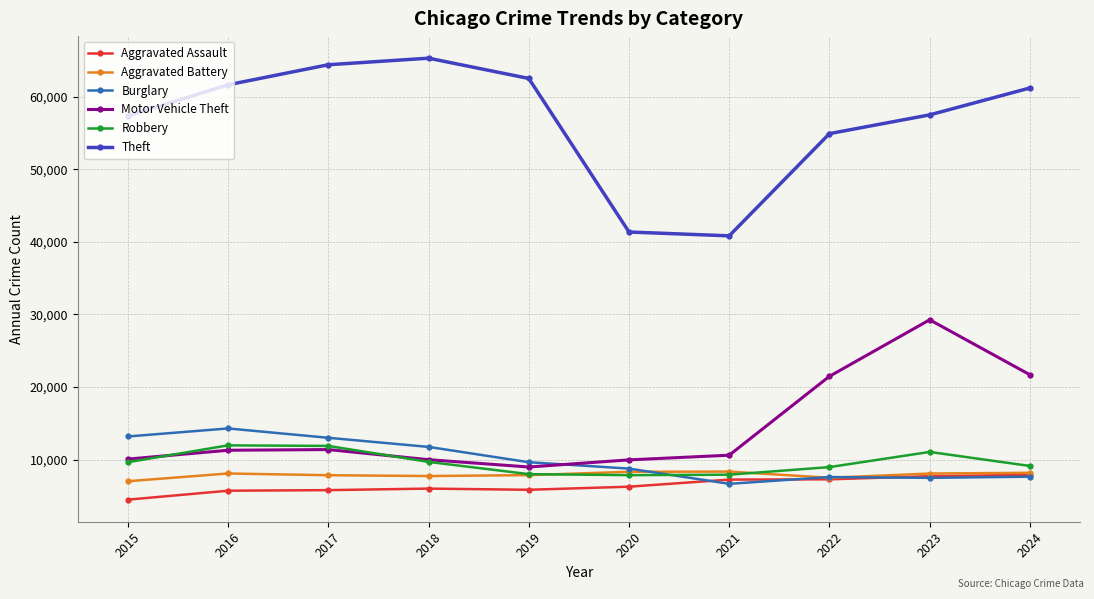

What is the value of the Theft point at the 1st from the left?

57352